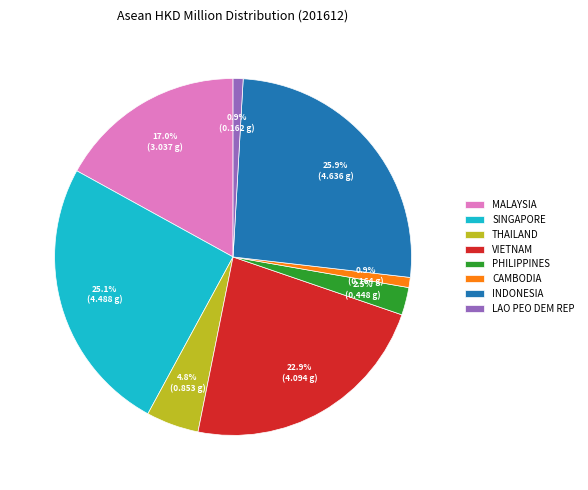

How many slices are in this pie chart?

8